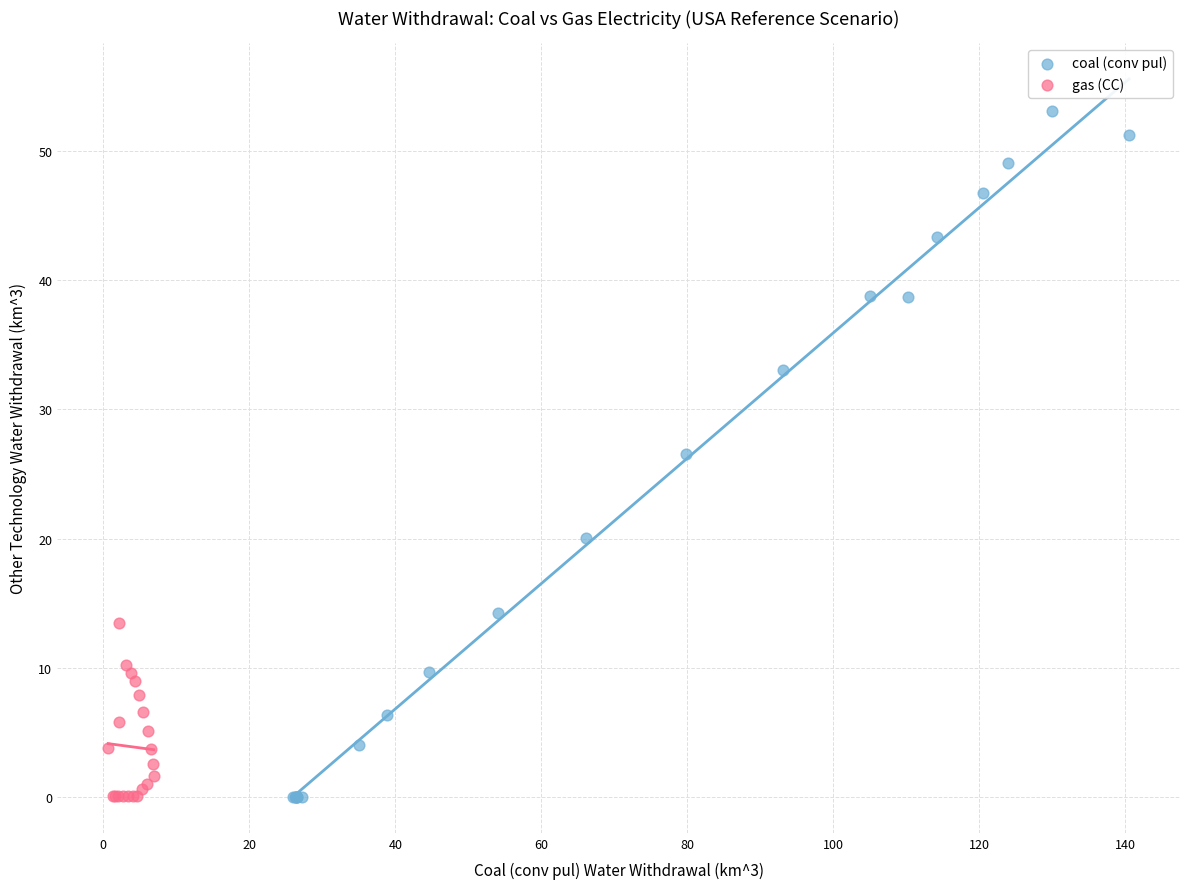

Which series has the widest spread of Y values?

coal (conv pul)